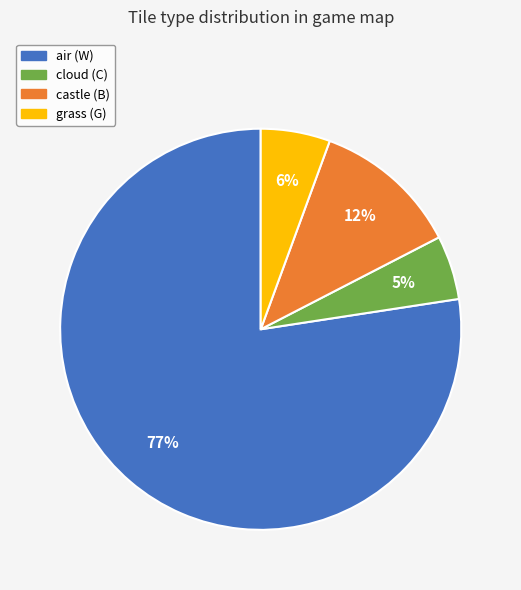

How many segments does this pie chart have?

4